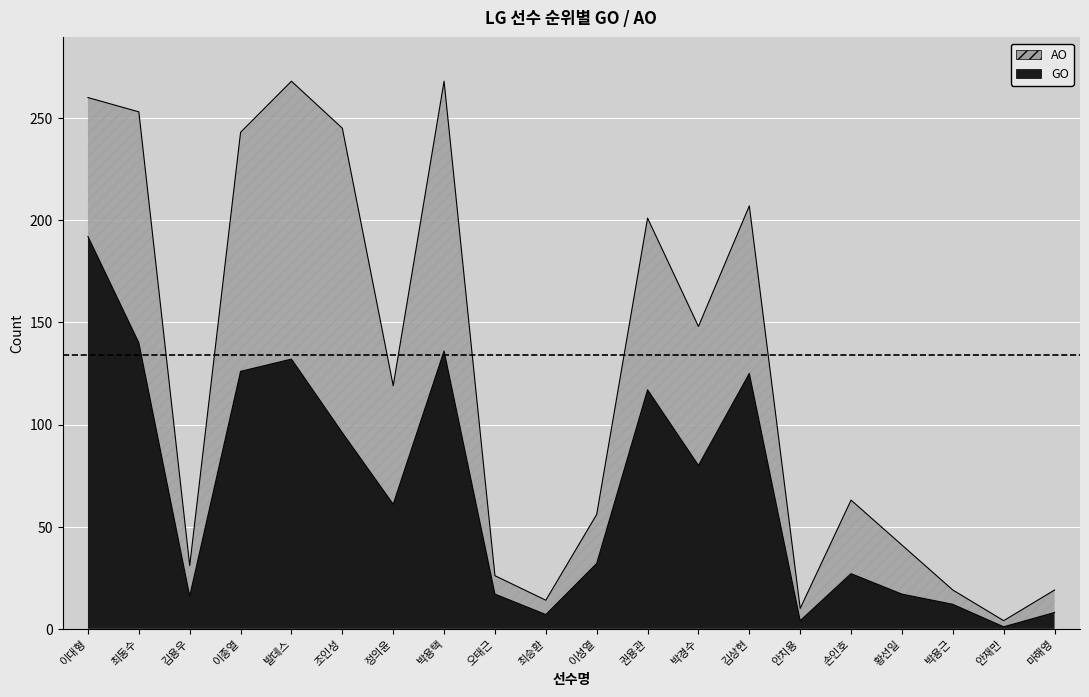

At which category does the data reach its first local valley?

김용우